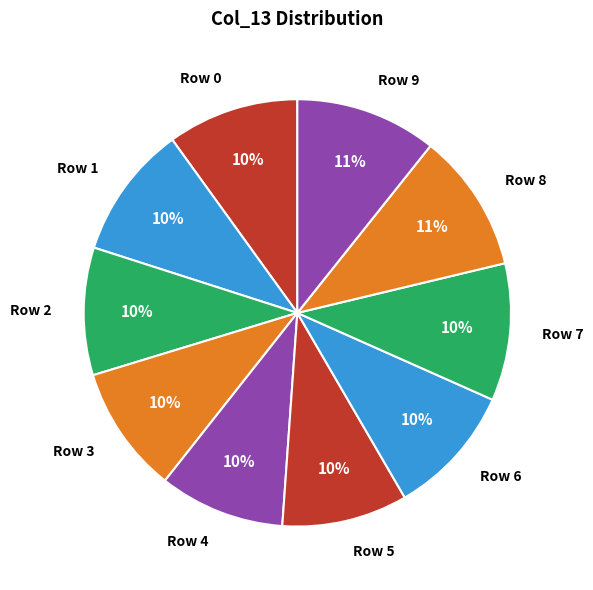

Combined, do Row 8 and Row 2 account for over 50%?

No